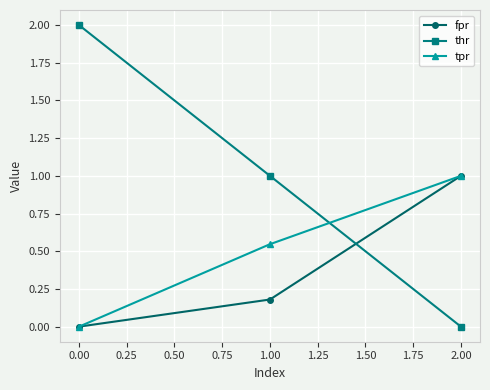

What is the spread (max minus min) of values at 2.00?

1.0